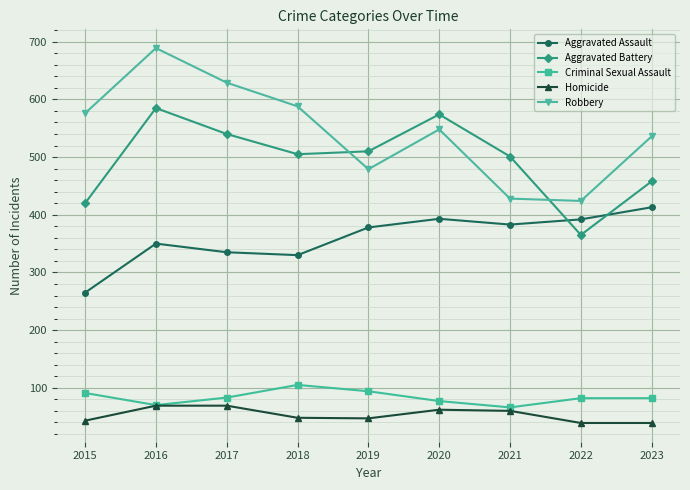

Rank the series at 2018 from highest to lowest value.

Robbery, Aggravated Battery, Aggravated Assault, Criminal Sexual Assault, Homicide